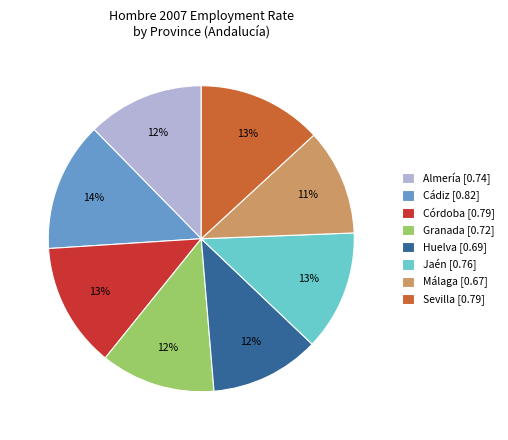

To the nearest percent, what percentage of the pie is Sevilla?

13%